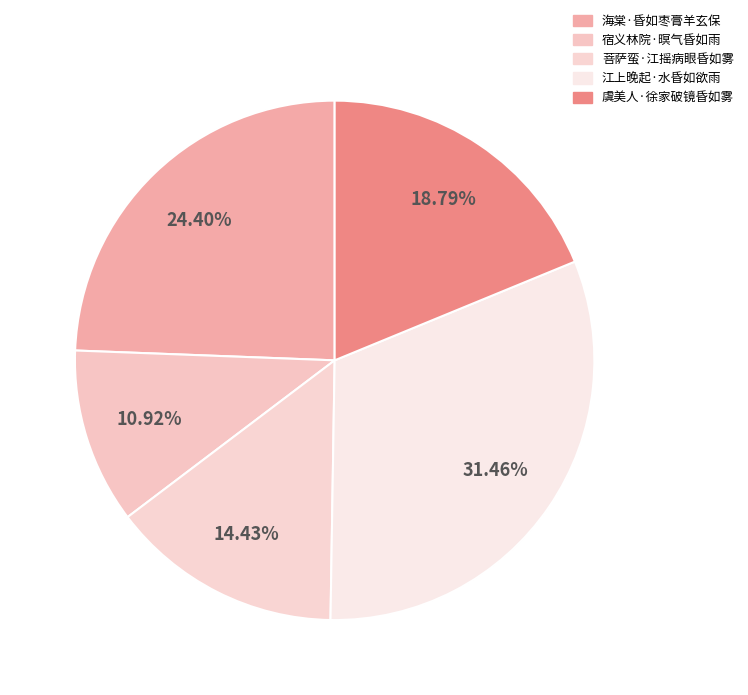

Count the number of slices in the pie.

5